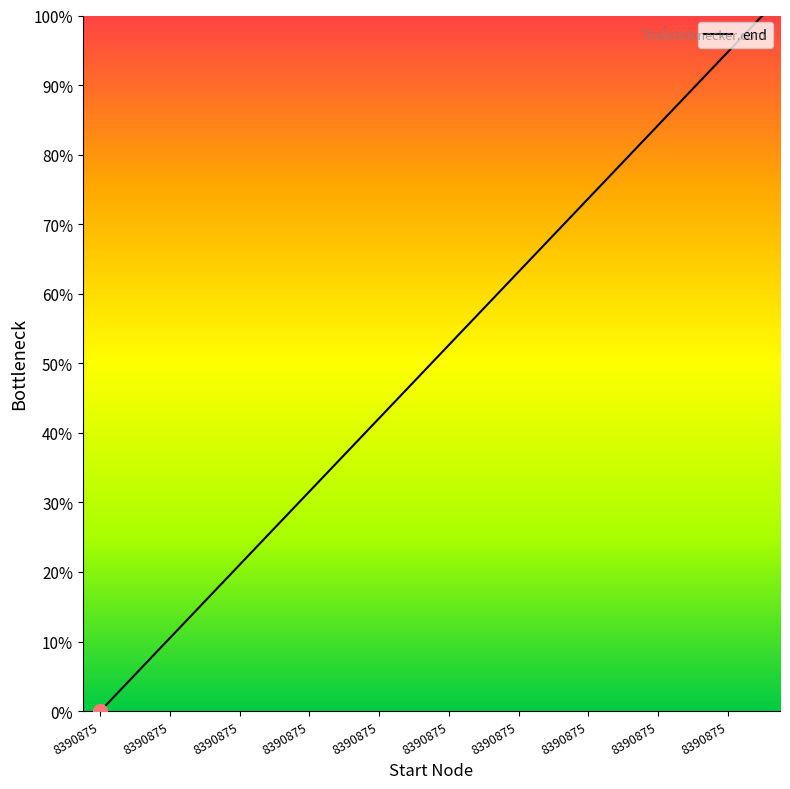

Reading right to left, extract all data points from this chart.

100.0	94.7	89.5	84.2	78.9	73.7	68.4	63.2	57.9	52.6	47.4	42.1	36.8	31.6	26.3	21.1	15.8	10.5	5.3	0.0